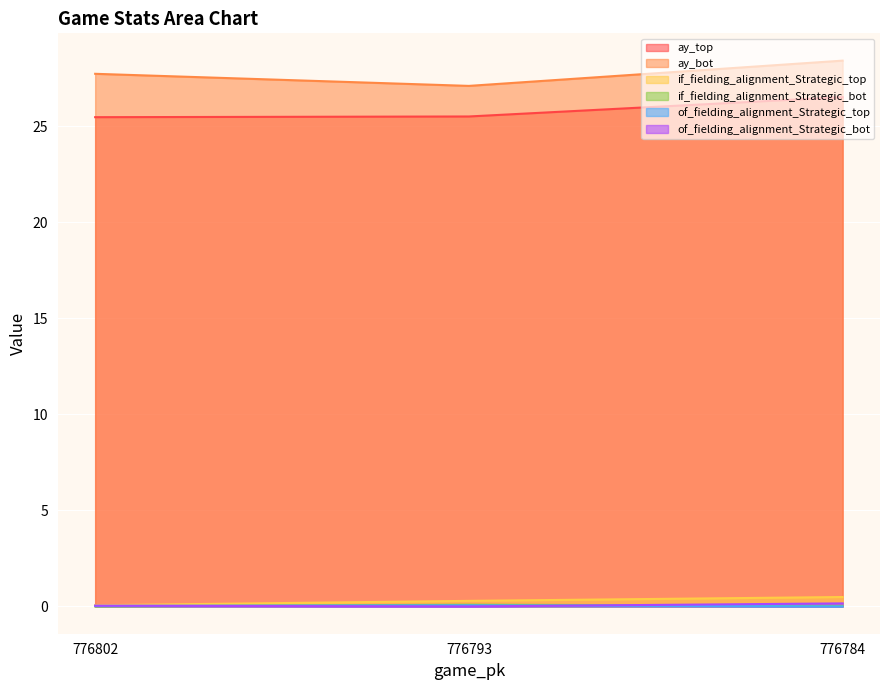

The if_fielding_alignment_Strategic_bot series shows 0.0 at 776802. True or false?

True